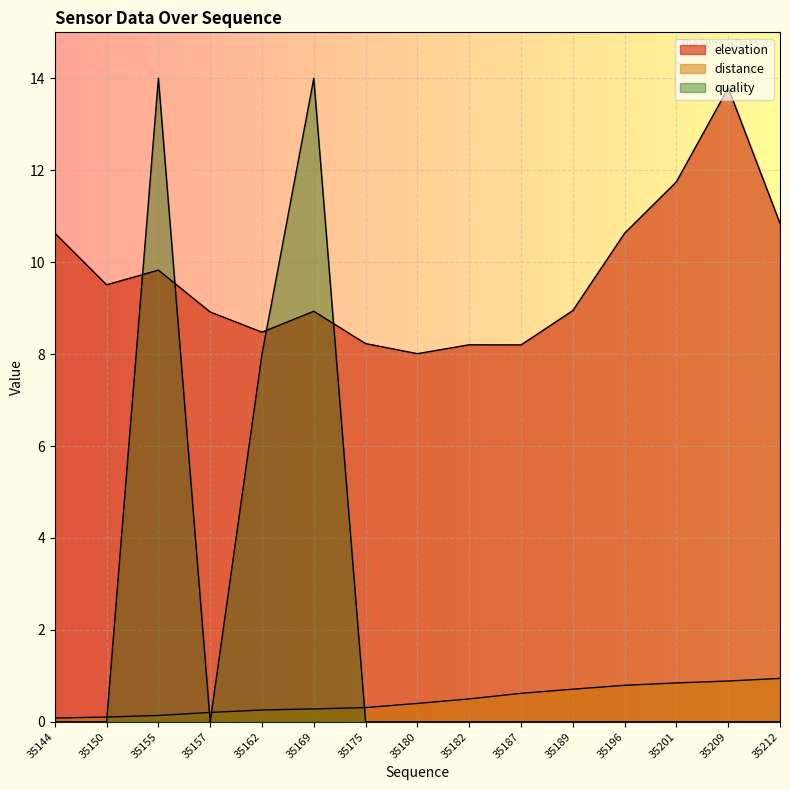

Reading right to left, transcribe all the data shown in this chart.

elevation: 10.8	13.8	11.7	10.6	8.9	8.2	8.2	8.0	8.2	8.9	8.5	8.9	9.8	9.5	10.6
distance: 0.9	0.9	0.8	0.8	0.7	0.6	0.5	0.4	0.3	0.3	0.3	0.2	0.1	0.1	0.1
quality_norm: 0.0	0.0	0.0	0.0	0.0	0.0	0.0	0.0	0.0	14.0	8.0	0.0	14.0	0.0	0.0